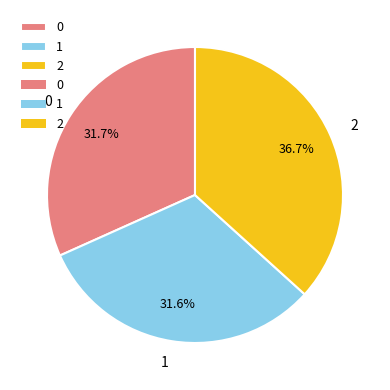

Does 0 account for over 50% of the chart?

No